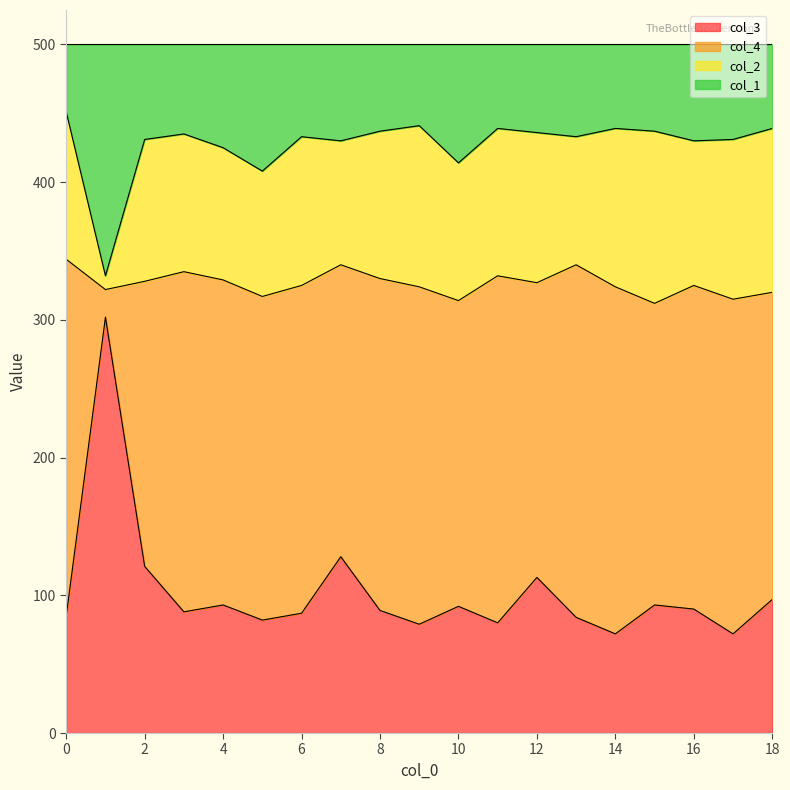

True or false: col_3 and col_1 cross at least once.

False